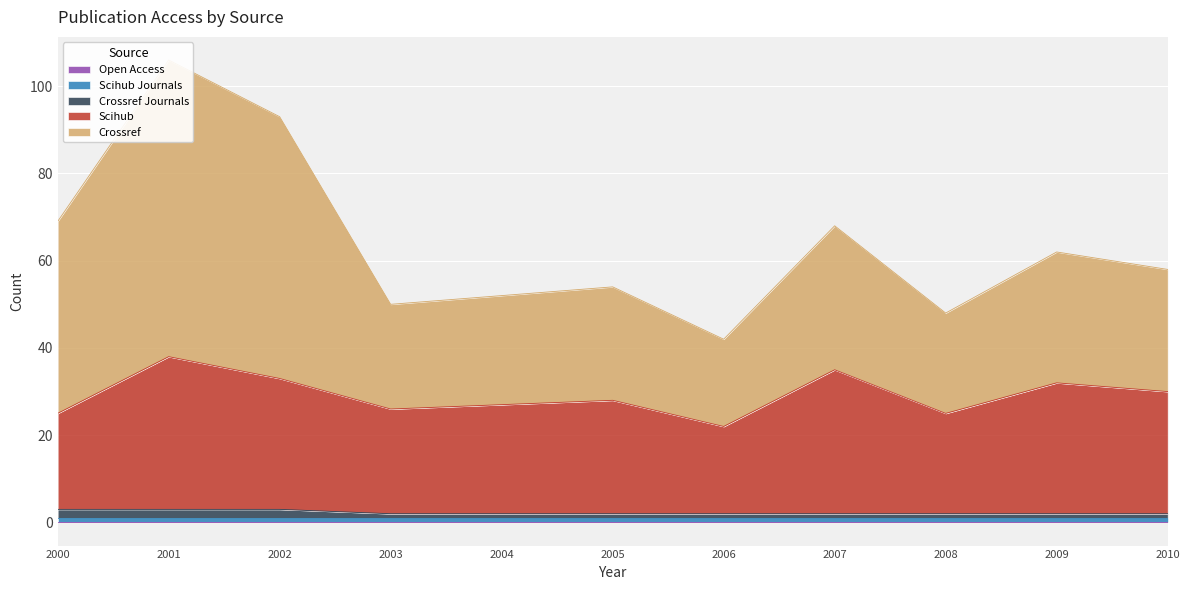

Which series has the widest spread of values?

crossref